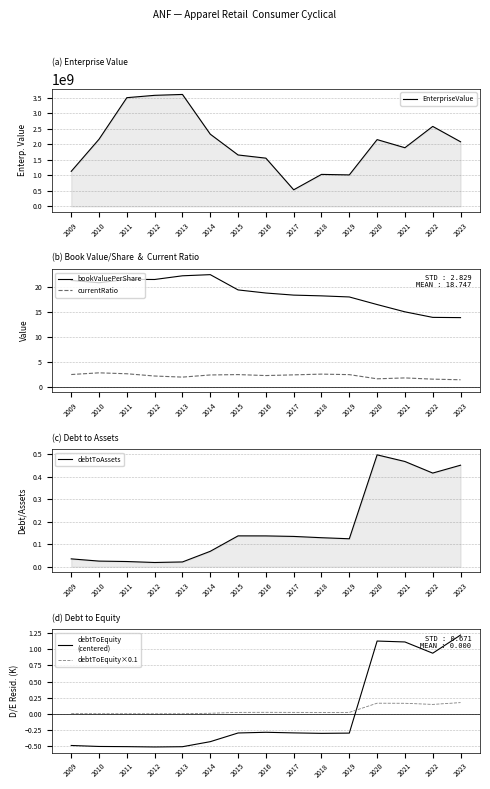

What is the difference between the maximum and minimum values in the debtToEquity
(centered) series?

1.7